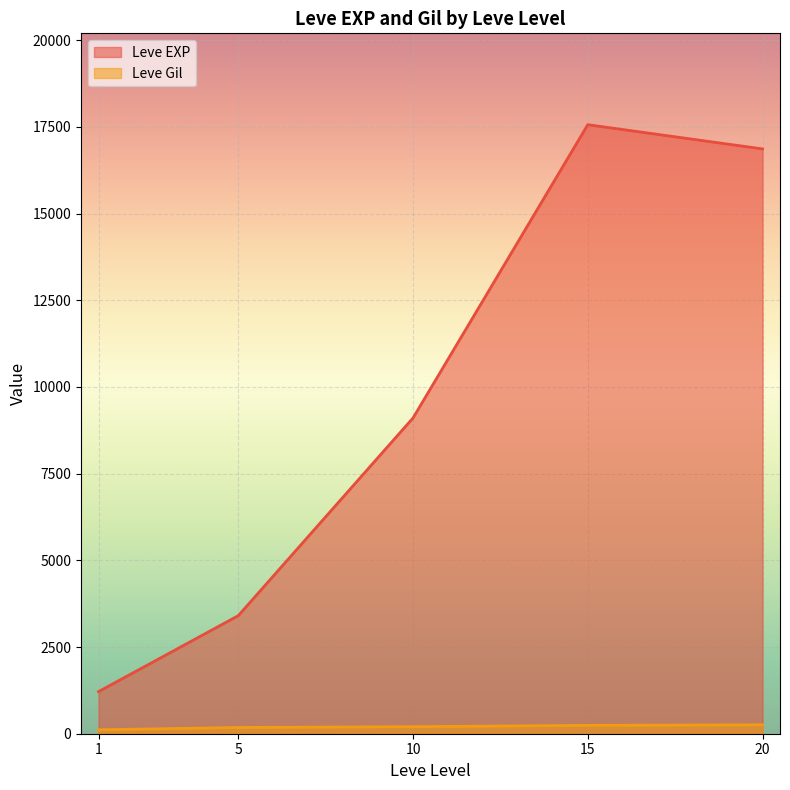

The Leve Gil series shows 66 at 20. True or false?

False